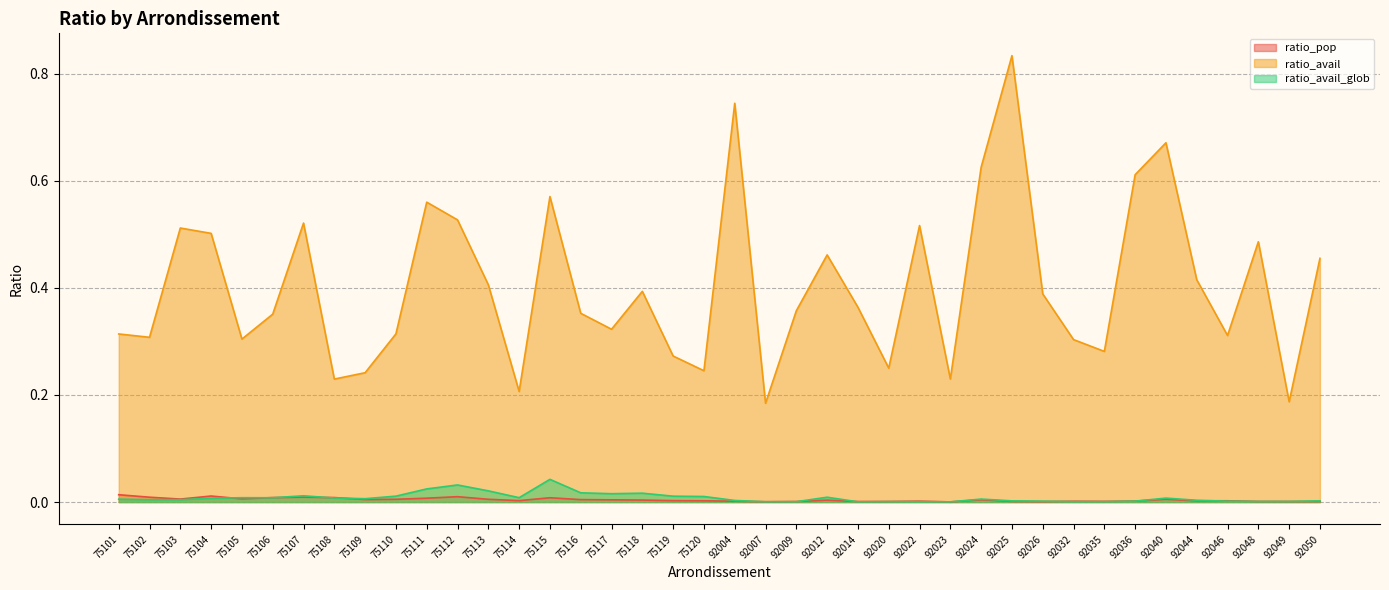

At which label does ratio_avail_glob reach its minimum?

92023